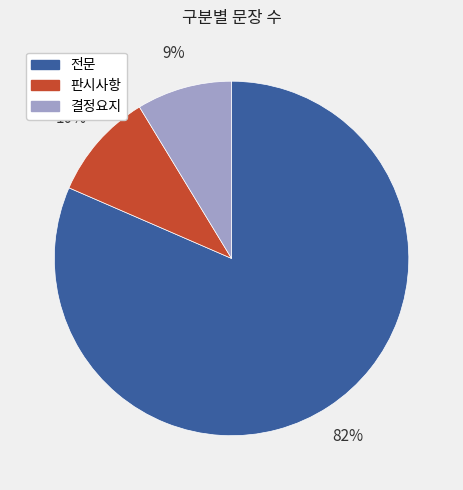

To the nearest percent, what is the average slice percentage?

33%